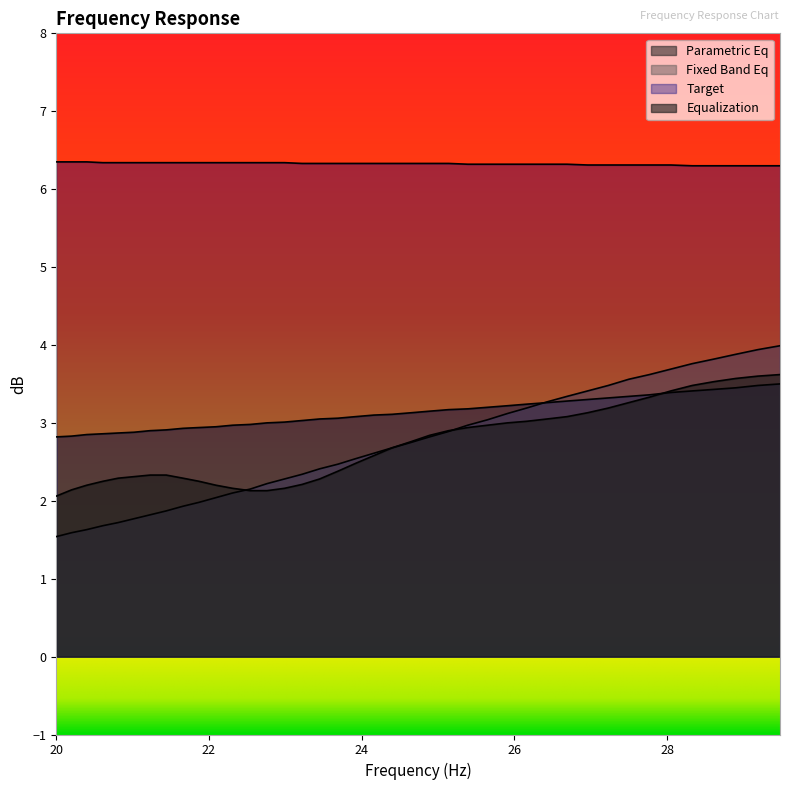

What is the smallest value displayed?

1.5